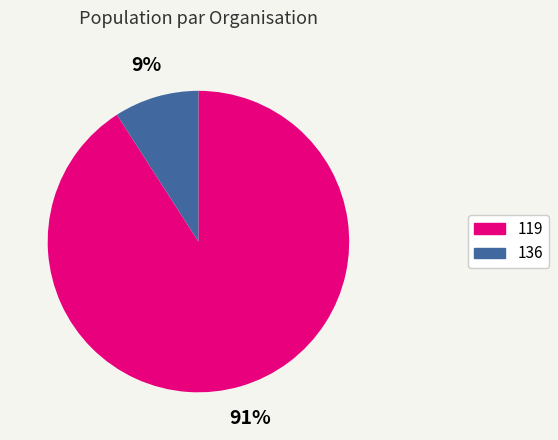

To the nearest percent, what portion does 136 represent?

9%